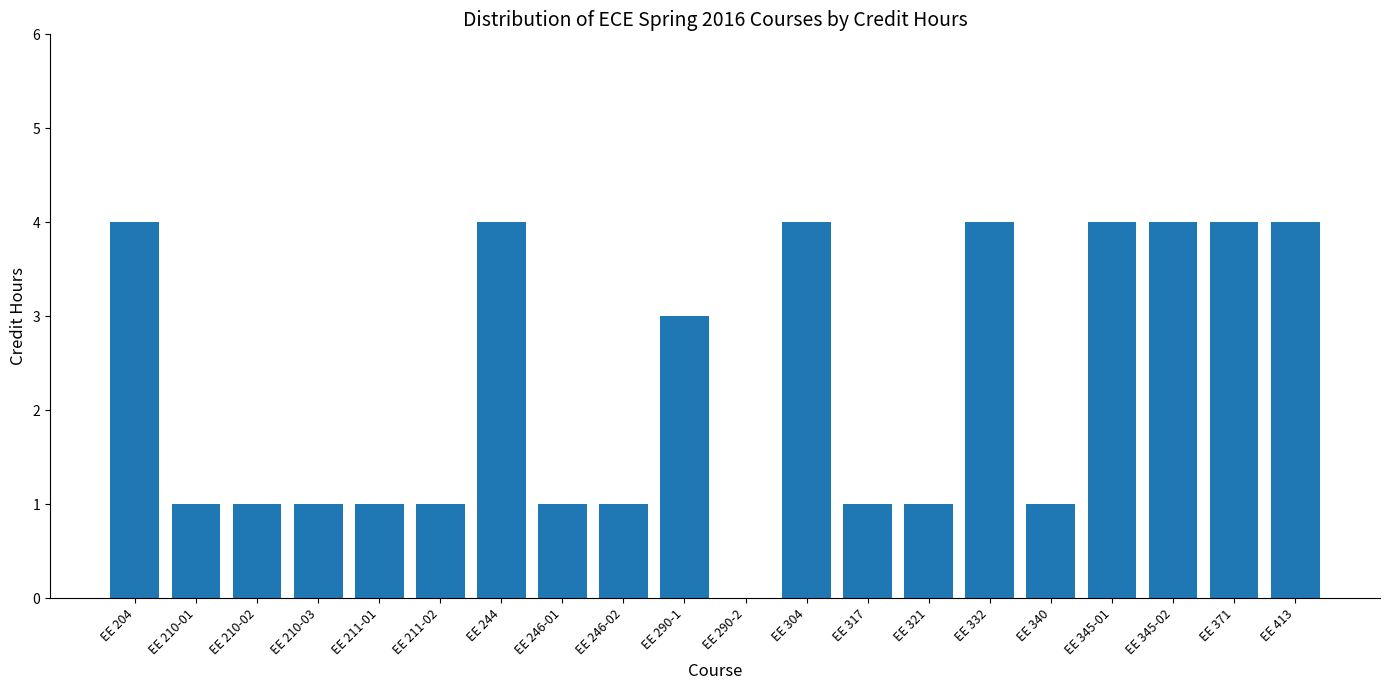

What is the maximum value shown in the chart?

4